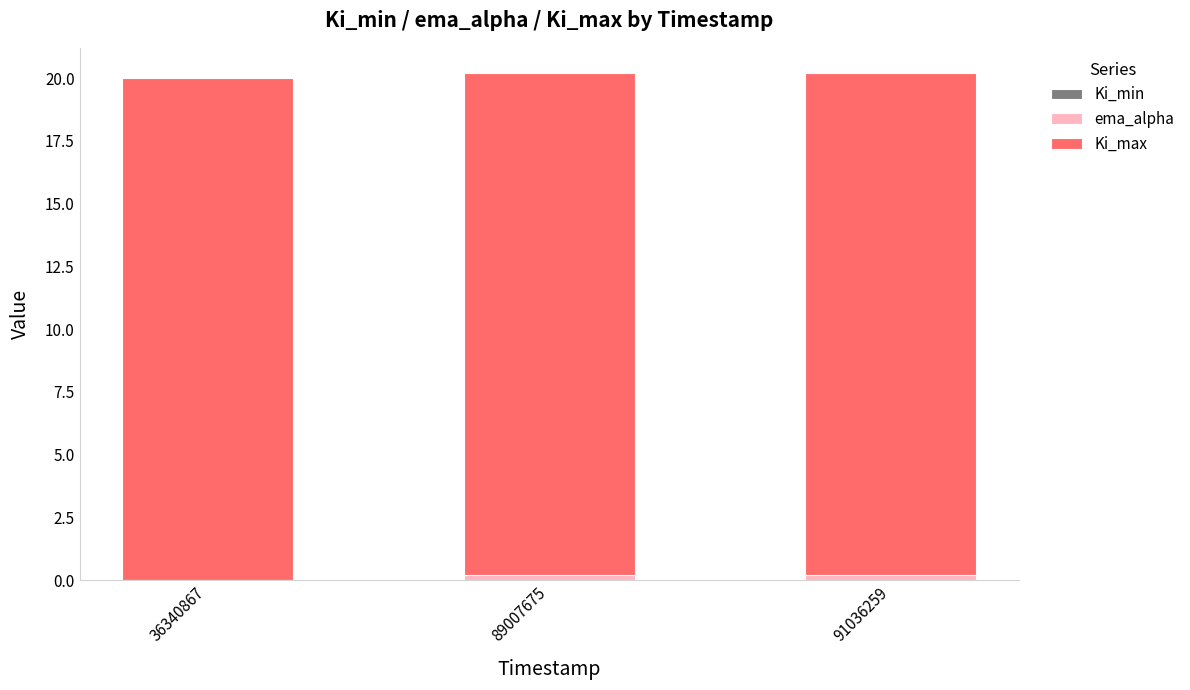

How many series are shown in this chart?

2